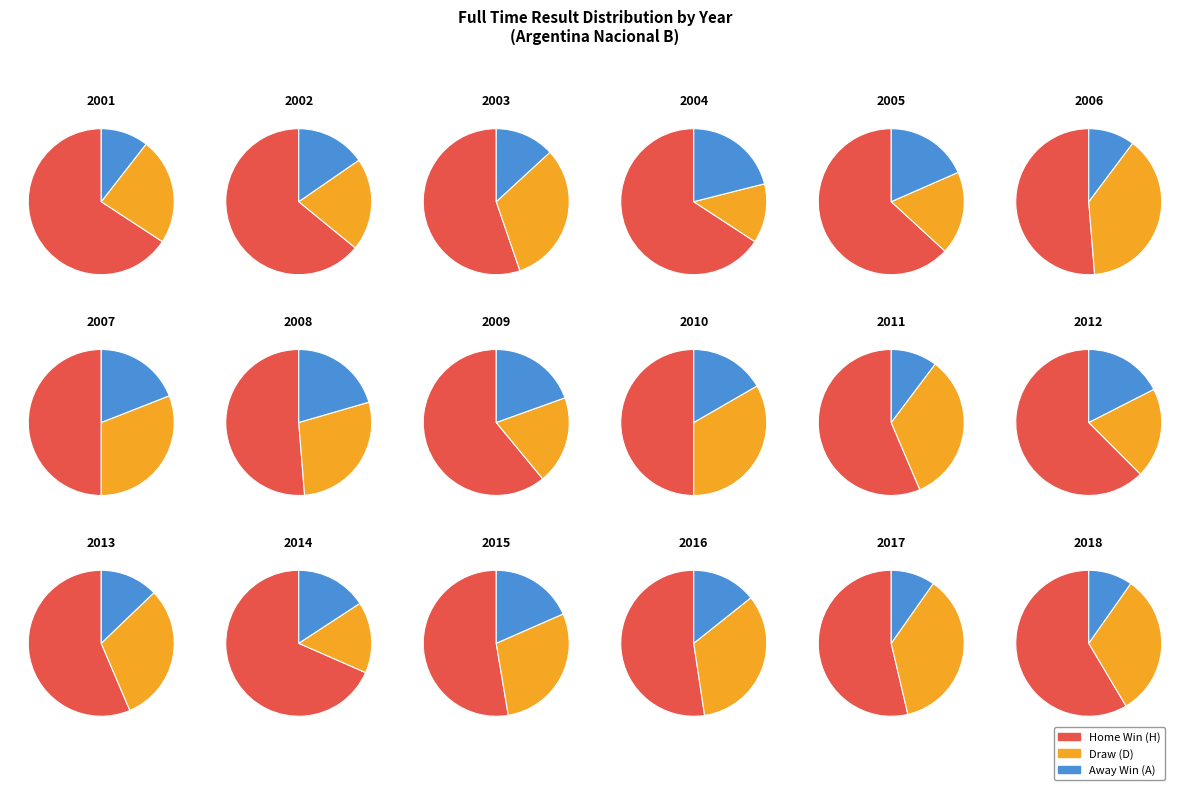

Between A and D, which is larger?

D